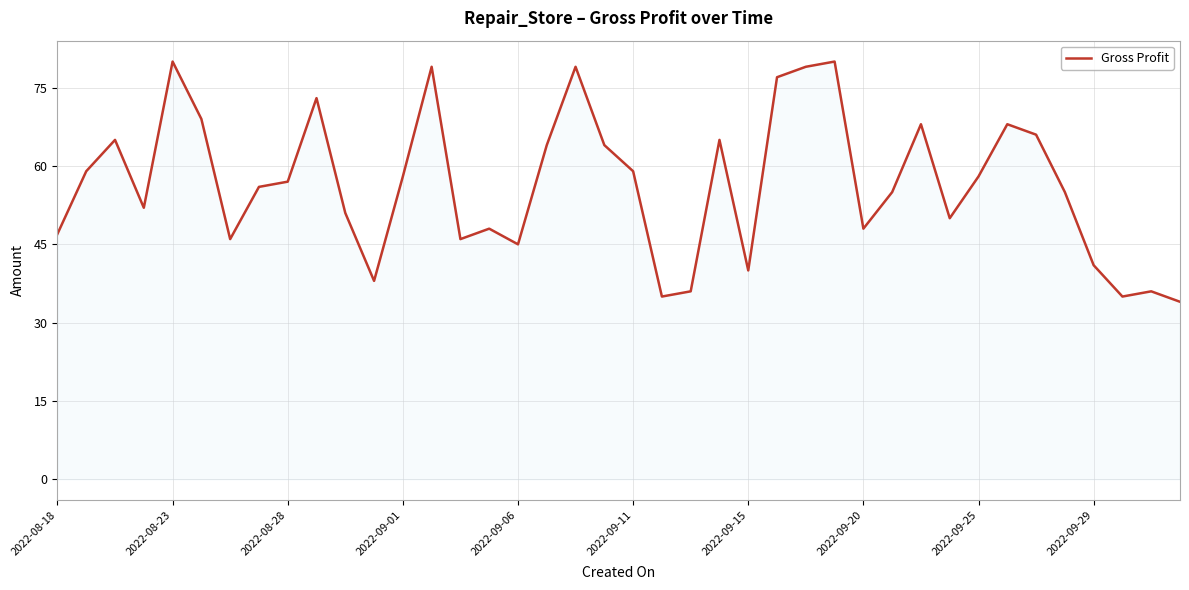

What is the smallest value displayed?

34